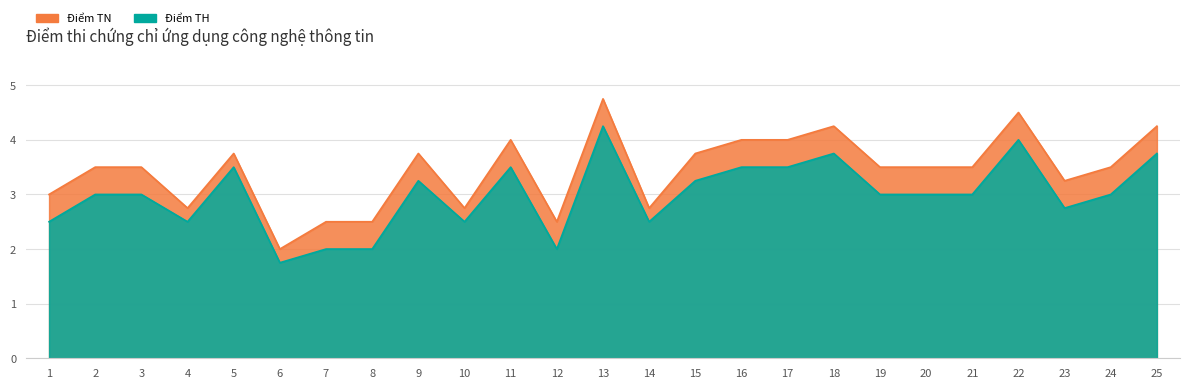

What is the total value across all series at 14?

5.2